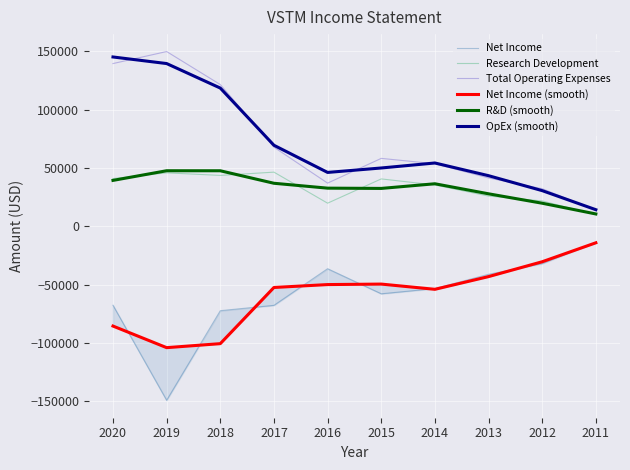

How many interior local valleys does the R&D (smooth) series have?

1